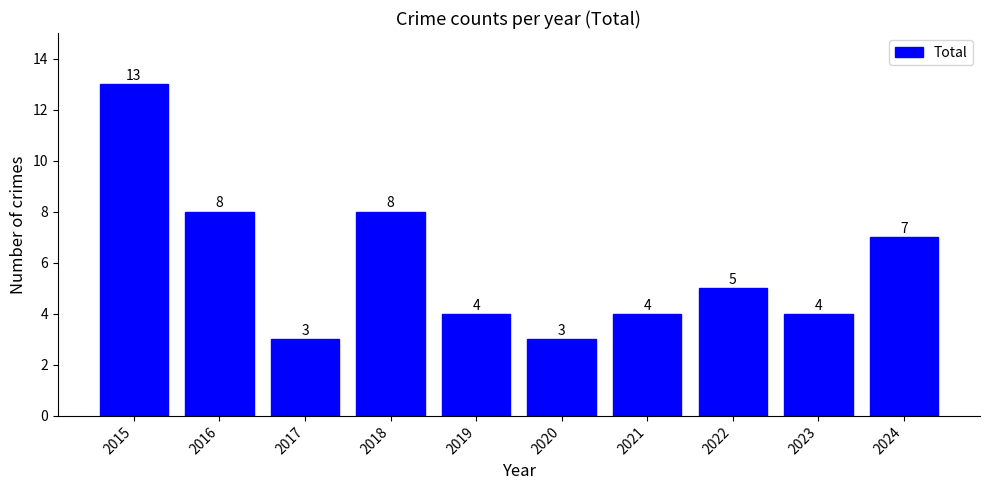

Is it true that the value at 2022 is 5?

True